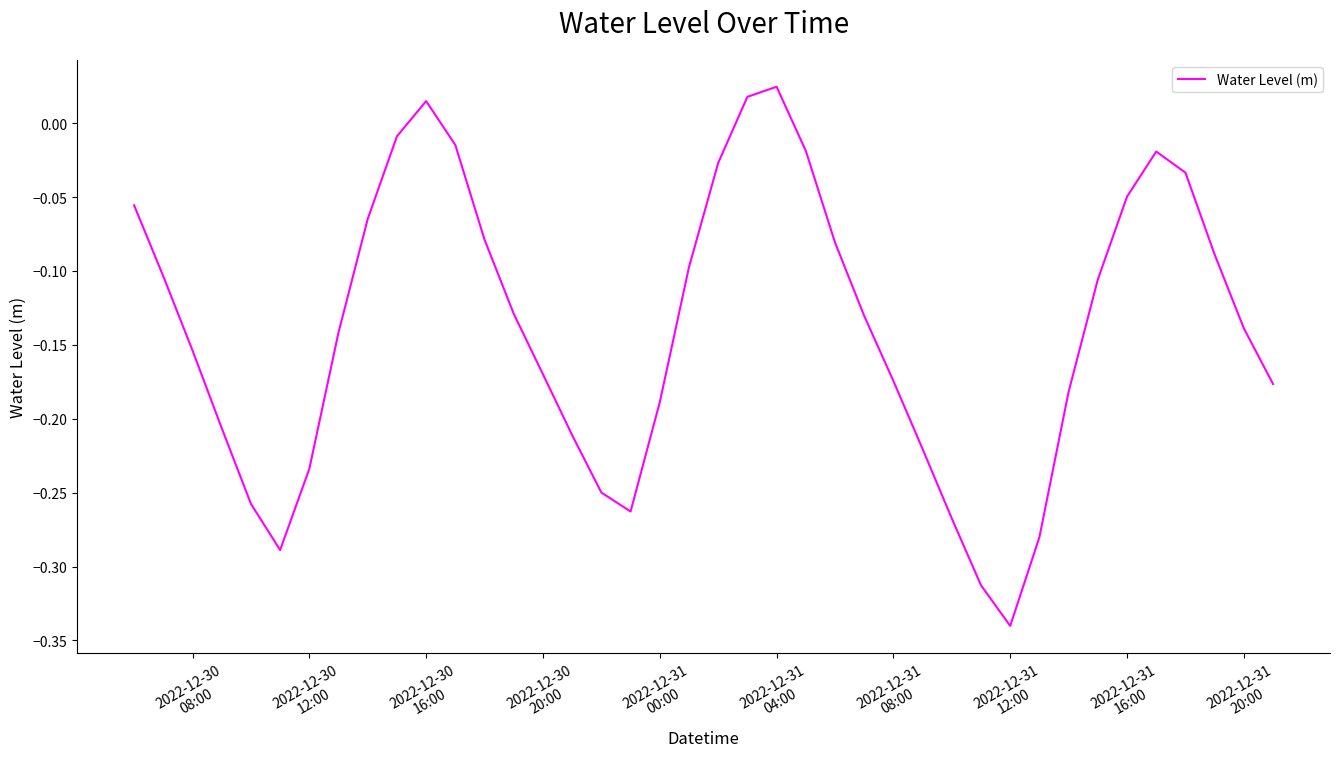

What is the difference between the maximum and minimum values?

0.4